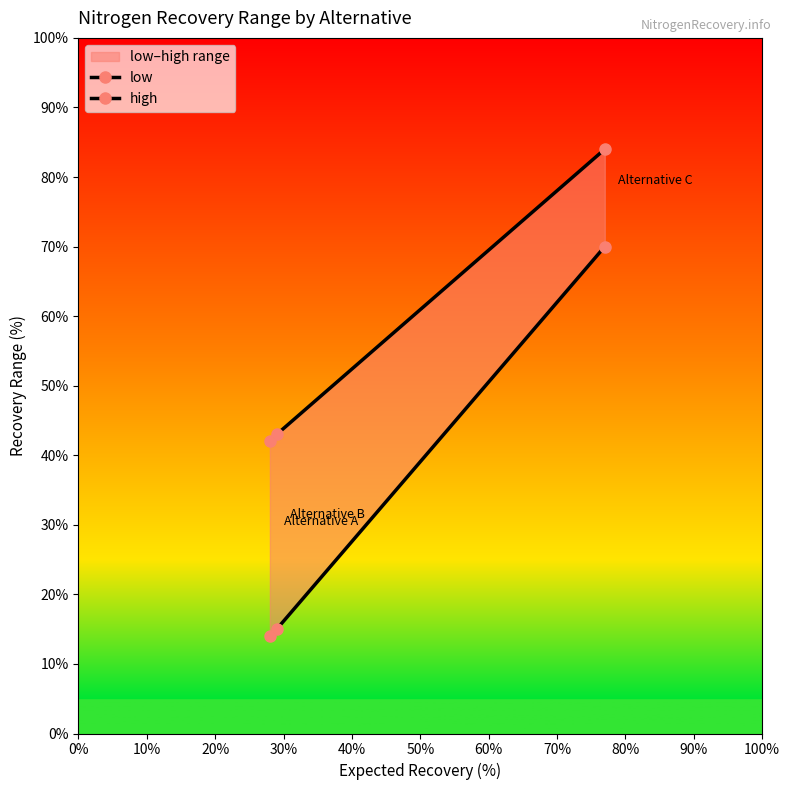

The high series shows 42 at 0%. True or false?

True